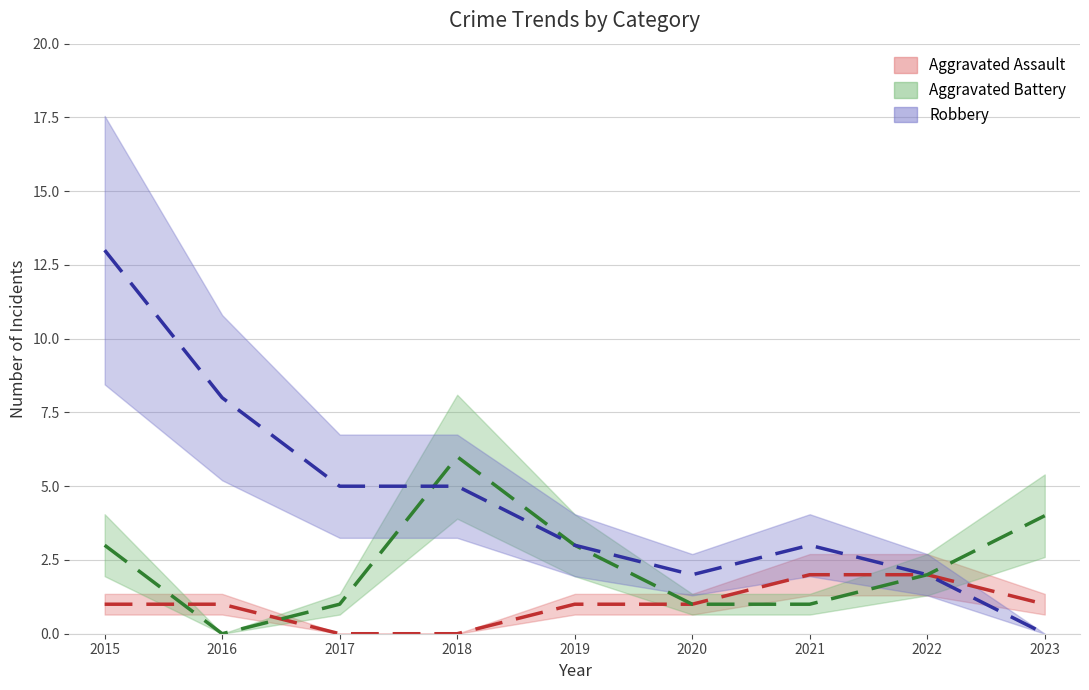

Which series has the largest total across all categories?

Robbery